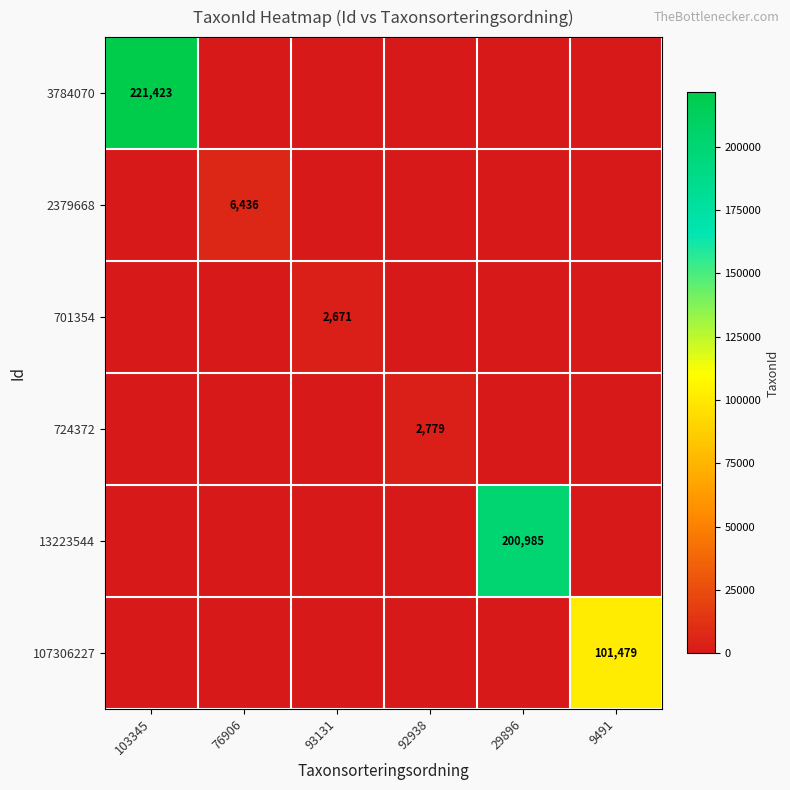

The value of 13223544 at 29896 is 115656. True or false?

False